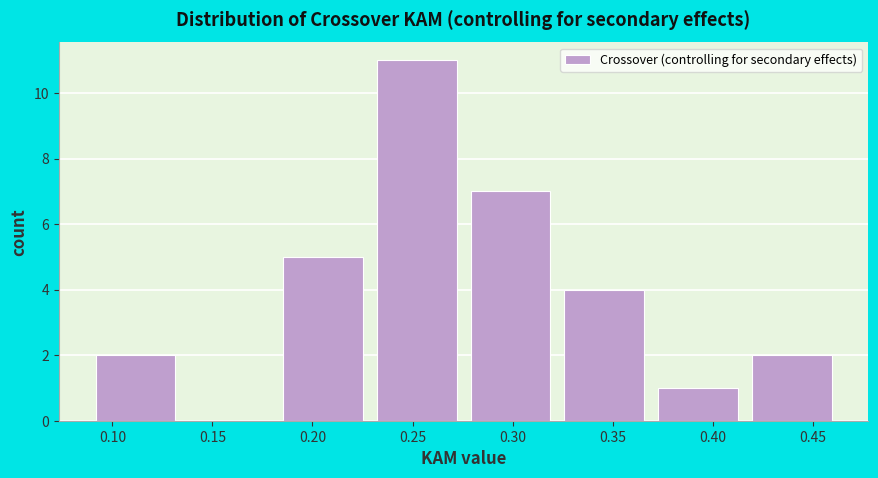

Reading left to right, transcribe this chart: for each bar, give the range it covers on the x-axis and its height. Neither the bar edges nor the heights are printed on the chart, so give them approximately, as read against the axes.

0.090 to 0.135: 2
0.135 to 0.180: 0
0.180 to 0.230: 5
0.230 to 0.275: 11
0.275 to 0.320: 7
0.320 to 0.370: 4
0.370 to 0.415: 1
0.415 to 0.465: 2